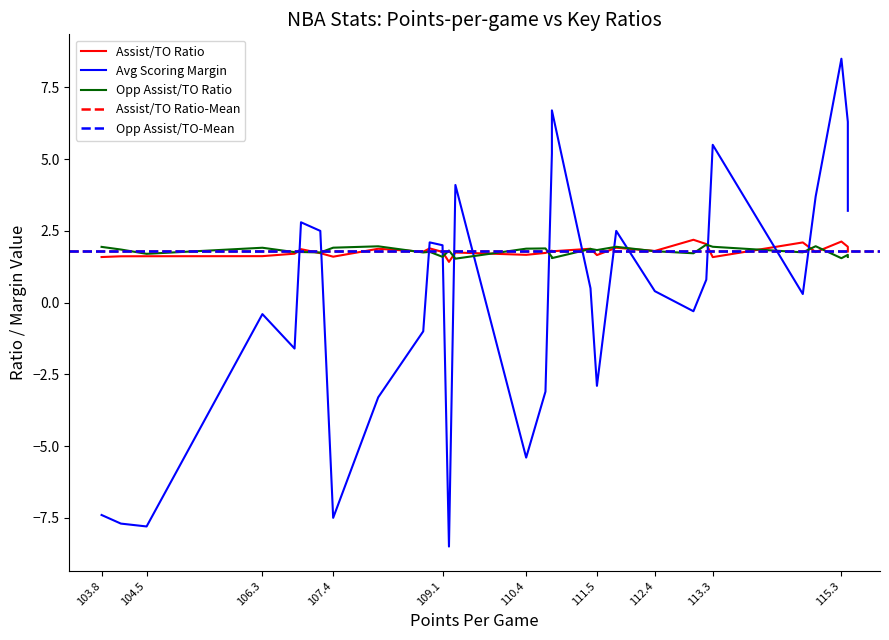

How many lines are shown in the chart?

3